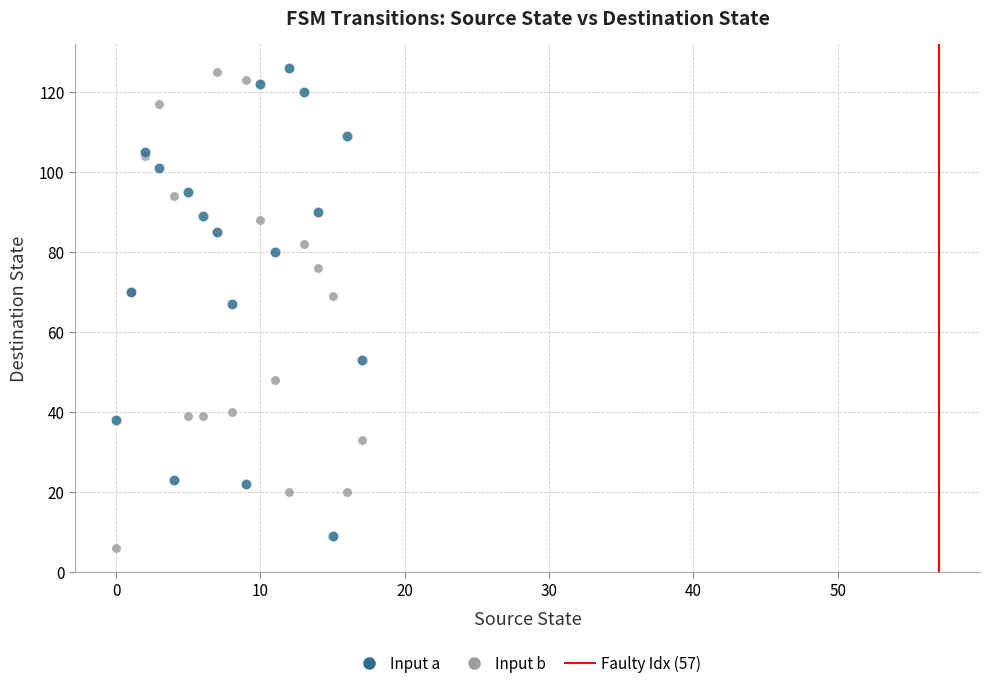

Which series contains the lowest Y value?

Input b